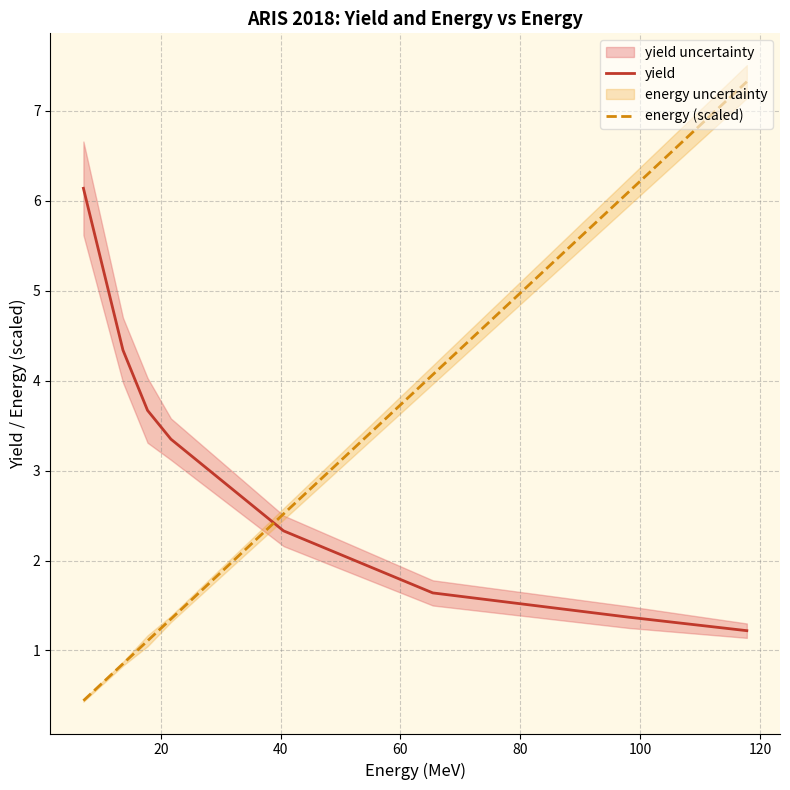

What is the value of the yield point at the 4th from the left?

3.4